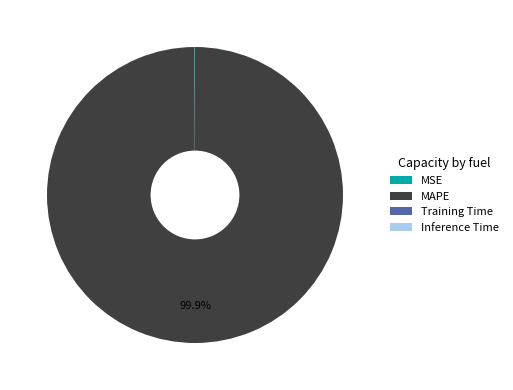

Is there a majority slice in this chart?

Yes